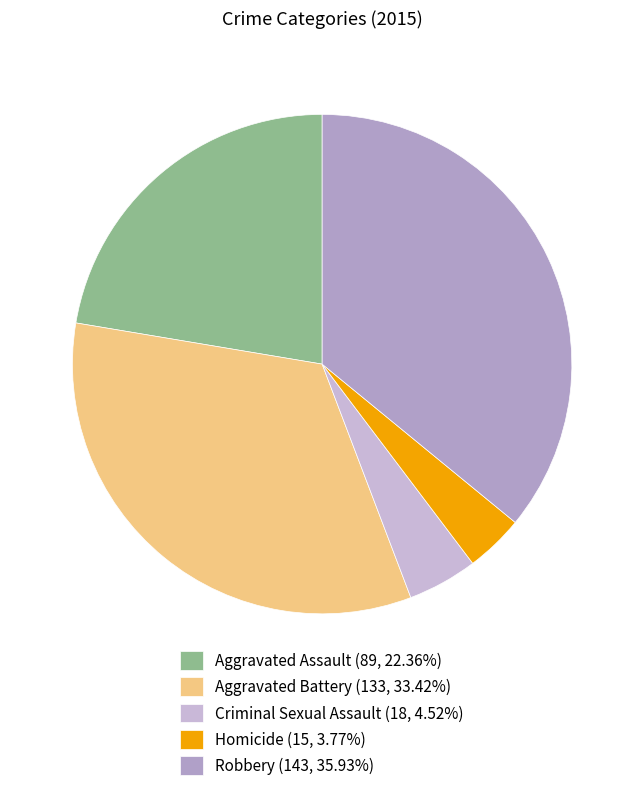

Count the number of slices in the pie.

5